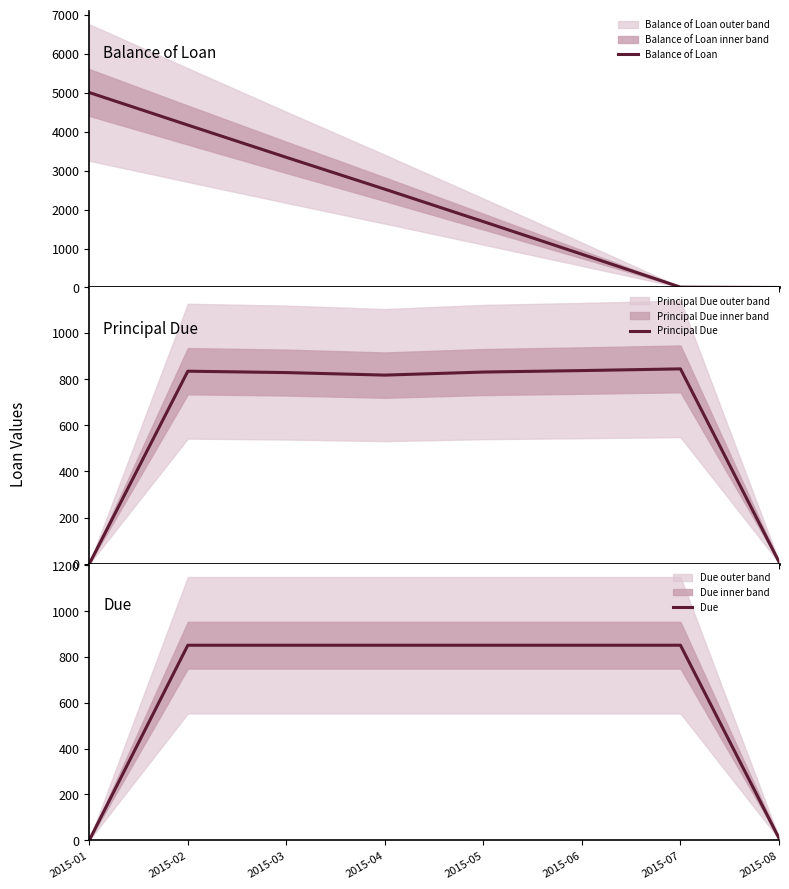

Reading left to right, extract all data points from this chart.

Balance of Loan: 2015-01=5000.0	2015-02=4165.7	2015-03=3337.5	2015-04=2520.2	2015-05=1689.7	2015-06=852.8	2015-07=8.5	2015-08=0.0
Principal Due: 2015-01=0.0	2015-02=834.3	2015-03=828.2	2015-04=817.3	2015-05=830.5	2015-06=836.9	2015-07=844.2	2015-08=8.5
Due: 2015-01=0.0	2015-02=851.2	2015-03=851.2	2015-04=851.2	2015-05=851.2	2015-06=851.2	2015-07=851.2	2015-08=8.6